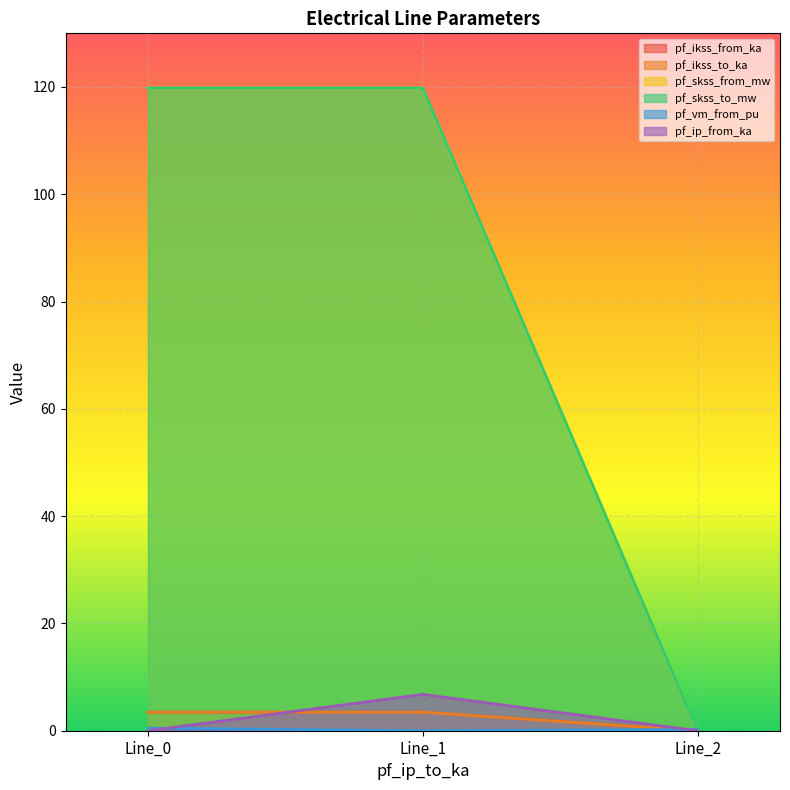

How many lines are shown in the chart?

6